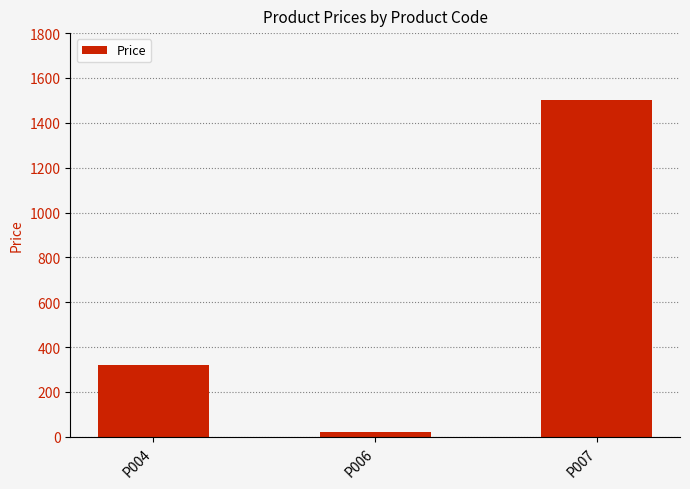

How many distinct data groups are displayed?

1